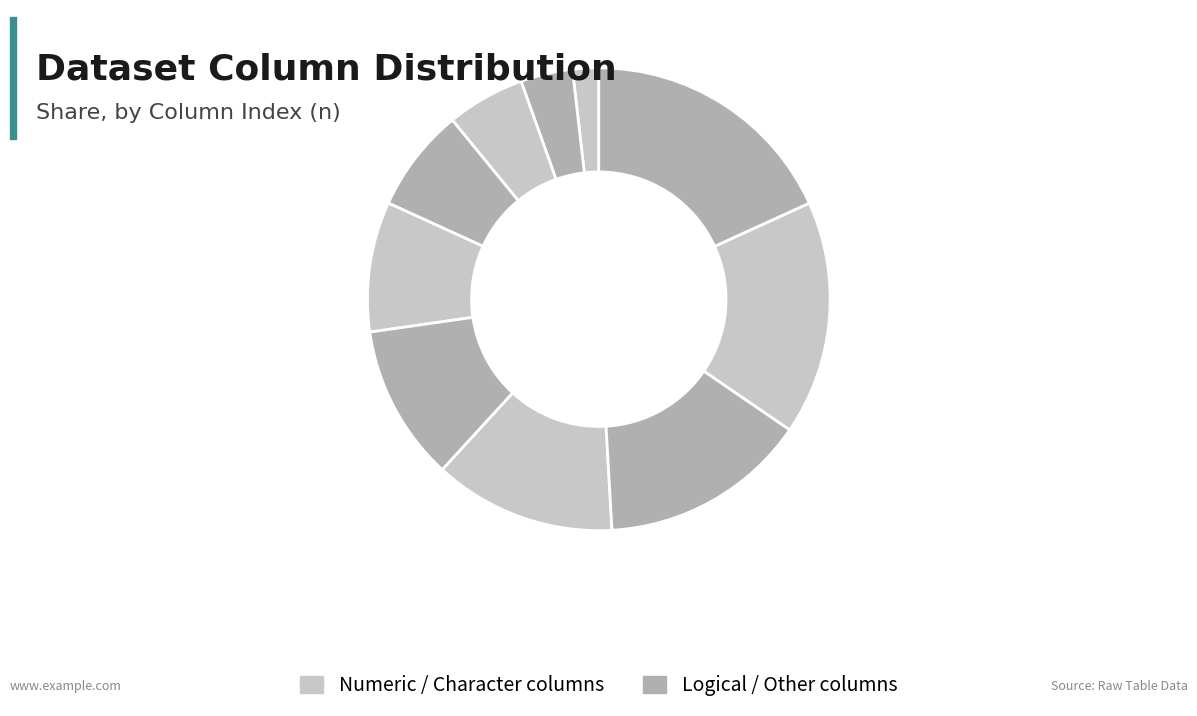

How many segments does this pie chart have?

10